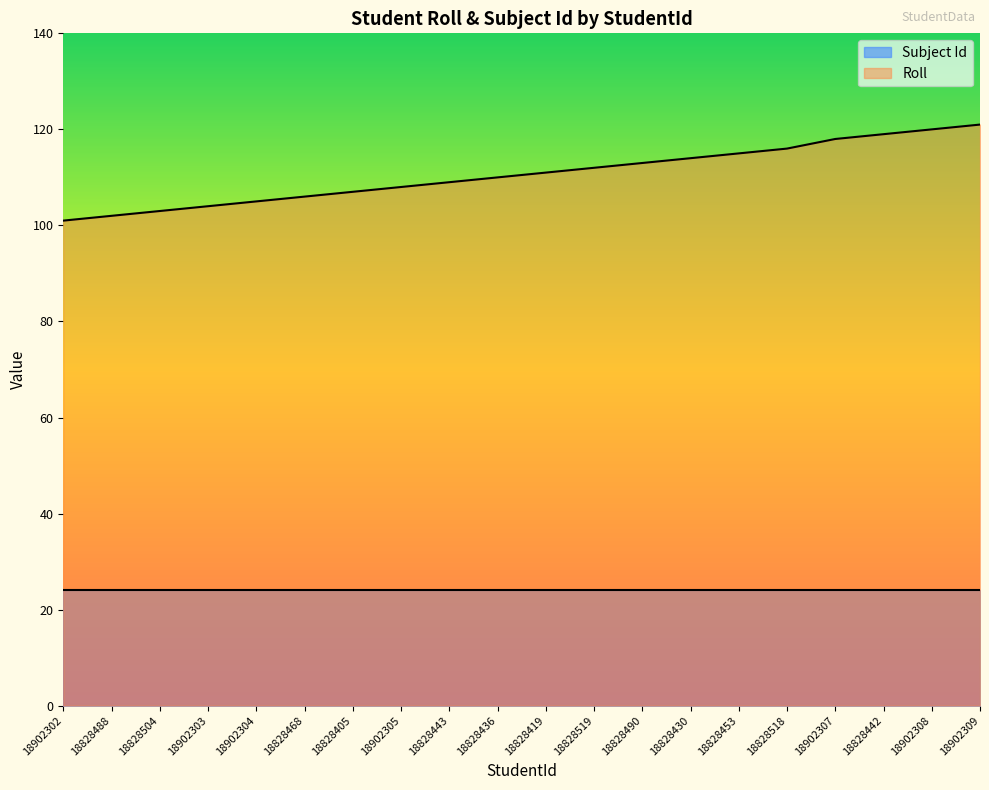

What is the ratio of the value at 18828468 to the value at 18828490?

0.9